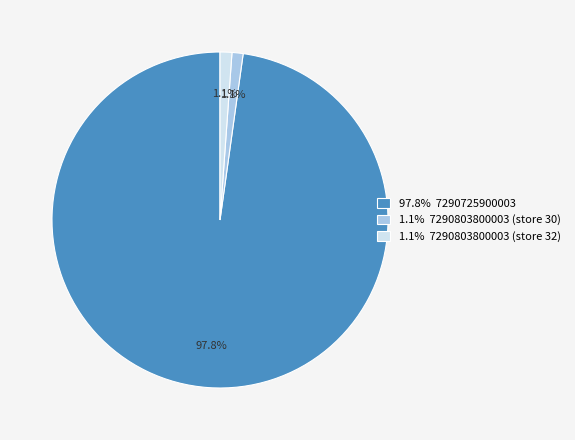

Which slice is the largest?

97.8% 7290725900003